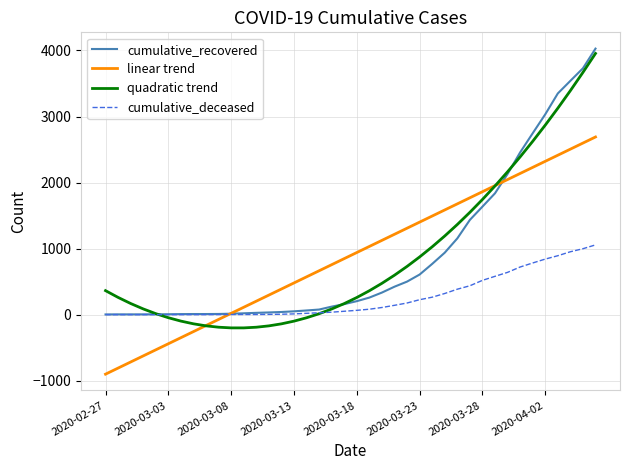

Which series has the widest spread of values?

quadratic trend